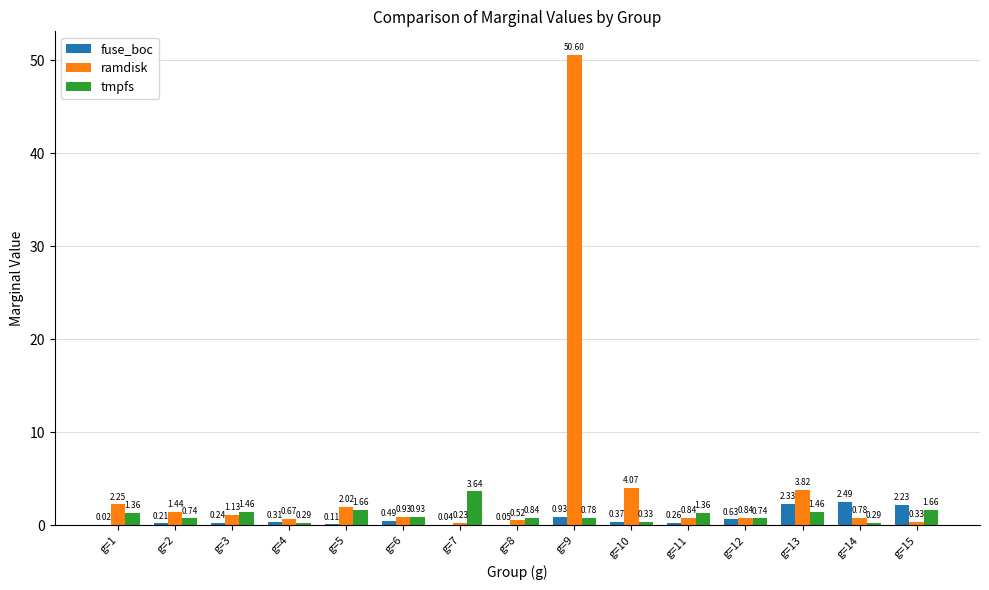

Which series has the largest total across all categories?

ramdisk